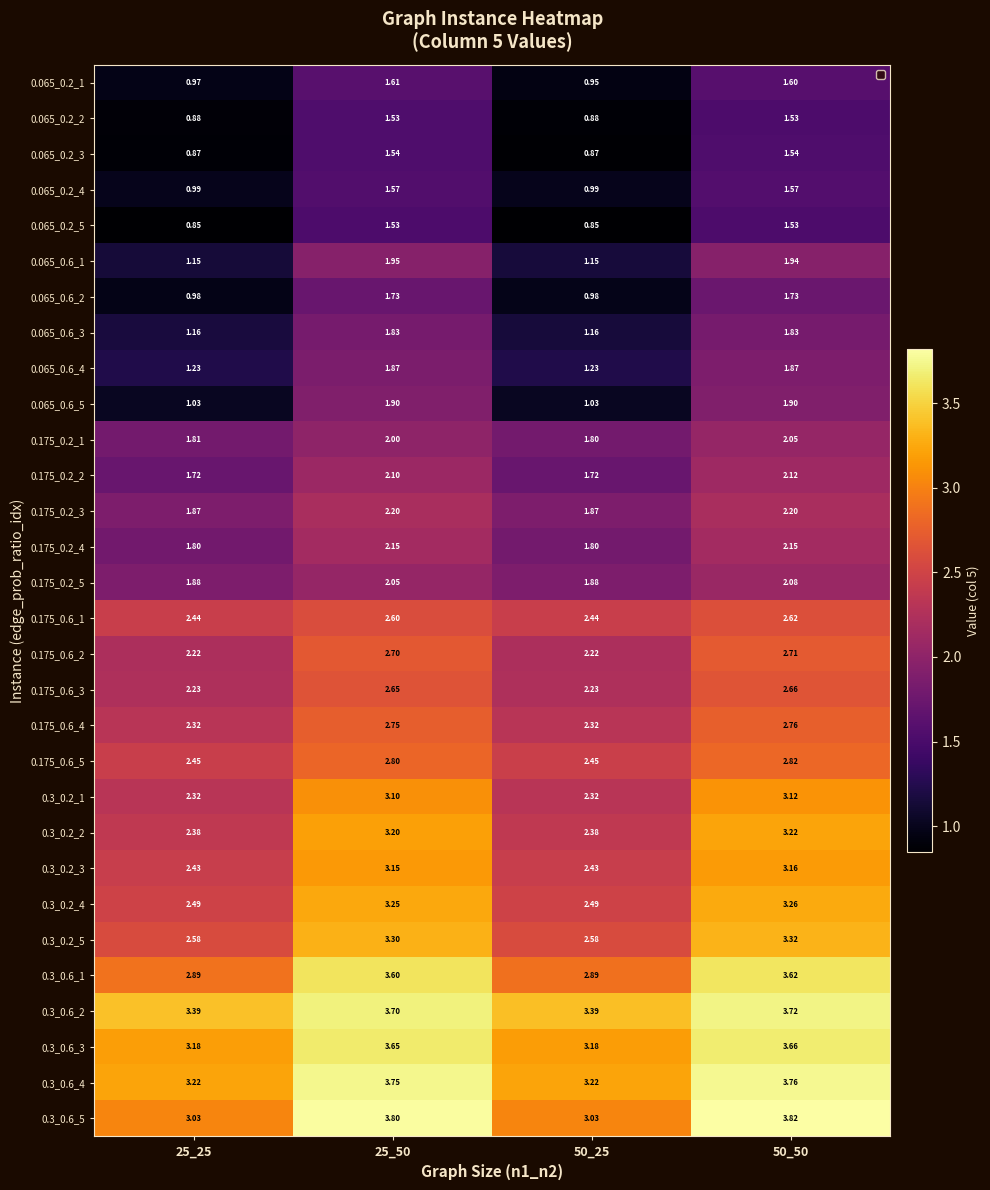

What is the total value across all series at 50_25?

58.7